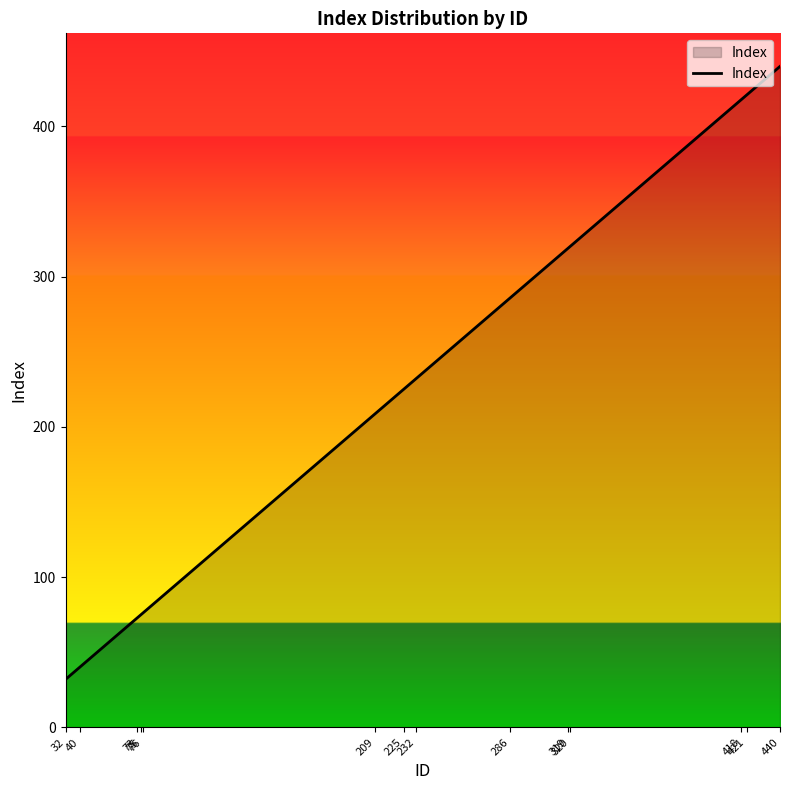

What is the sum of all values?

3166